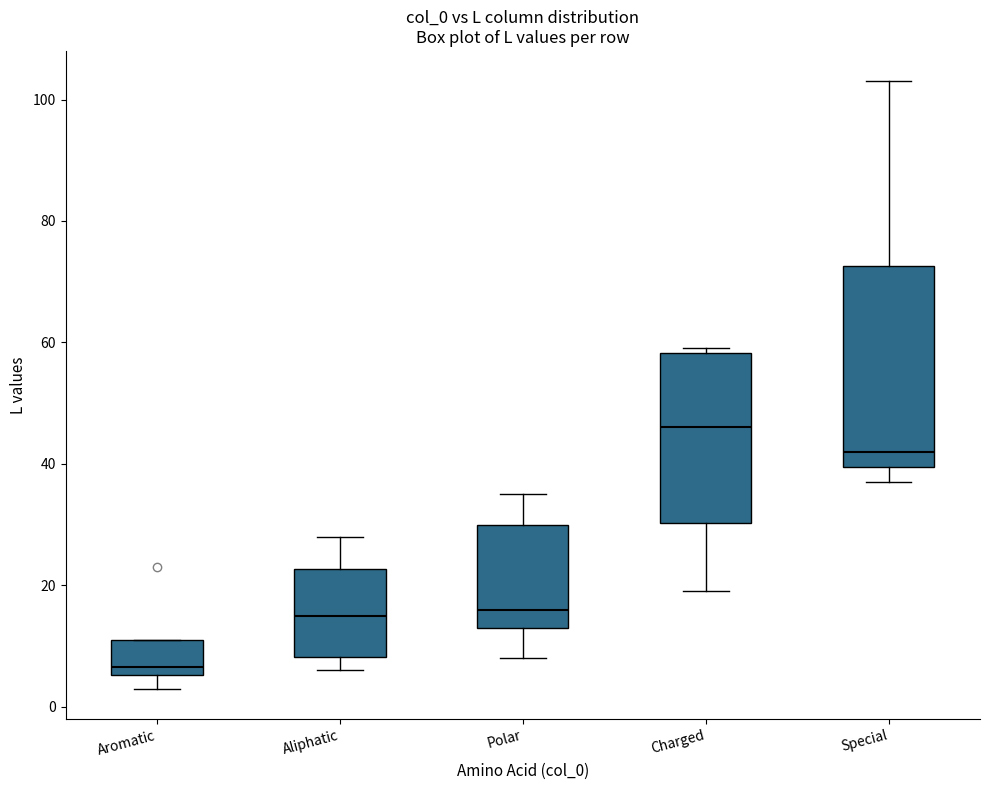

Reading left to right, read every box against the y-axis: the position of its median line, the range the box covers, and the ends of its whiskers. The values are not printed on the chart, so give them approximately, as read against the axis.

Aromatic: median 6 (just above the box's lower edge), box 6 to 12, whiskers 4 to 12
Aliphatic: median 16, box 8 to 22, whiskers 6 to 28
Polar: median 16, box 14 to 30, whiskers 8 to 36
Charged: median 46, box 30 to 58, whiskers 20 to 60
Special: median 42, box 40 to 72, whiskers 38 to 104